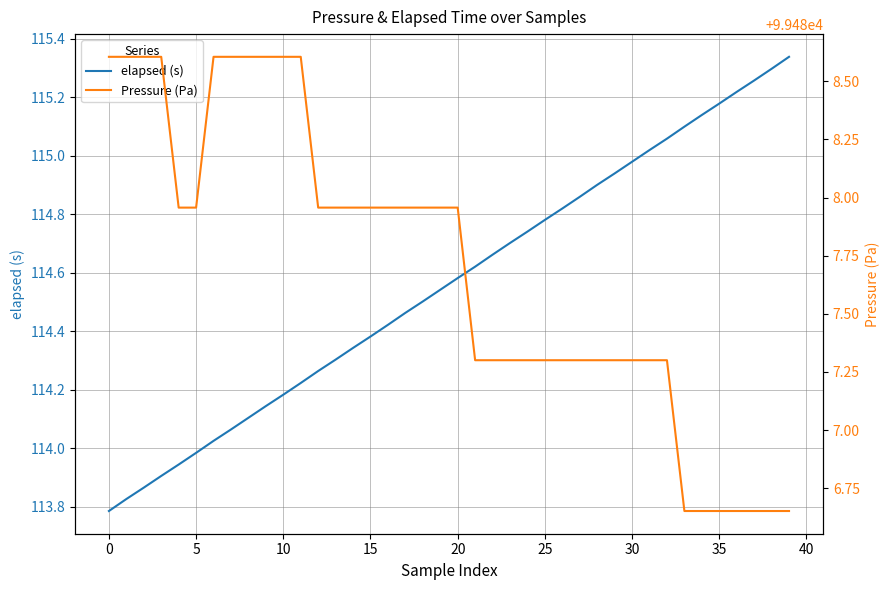

The elapsed (s) series shows 54.7 at 30. True or false?

False